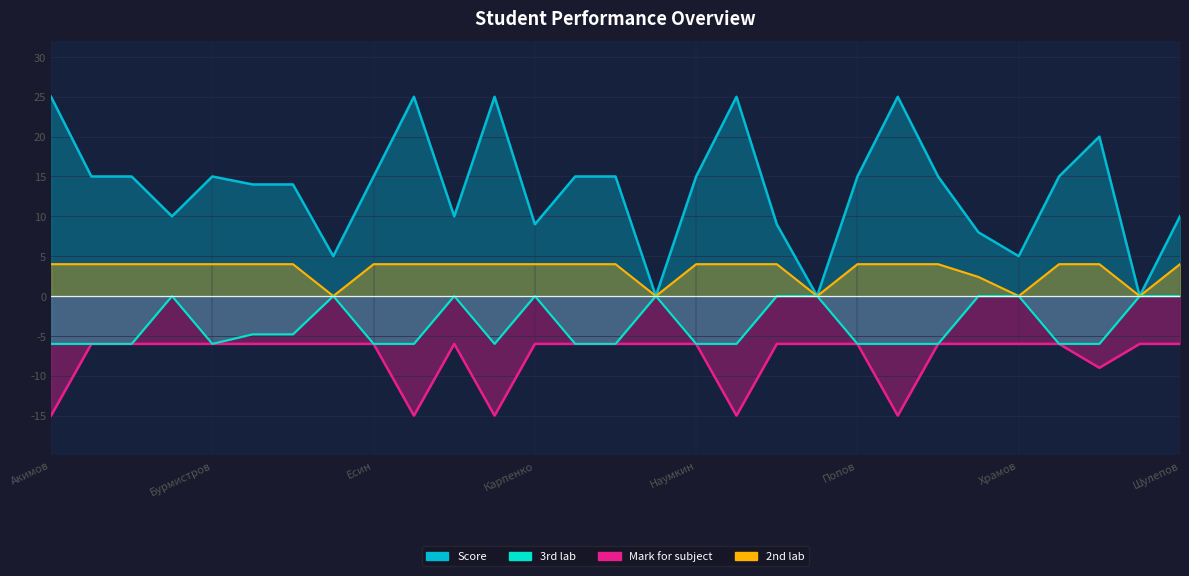

How many 3rd lab values are between -6 and 0?

29